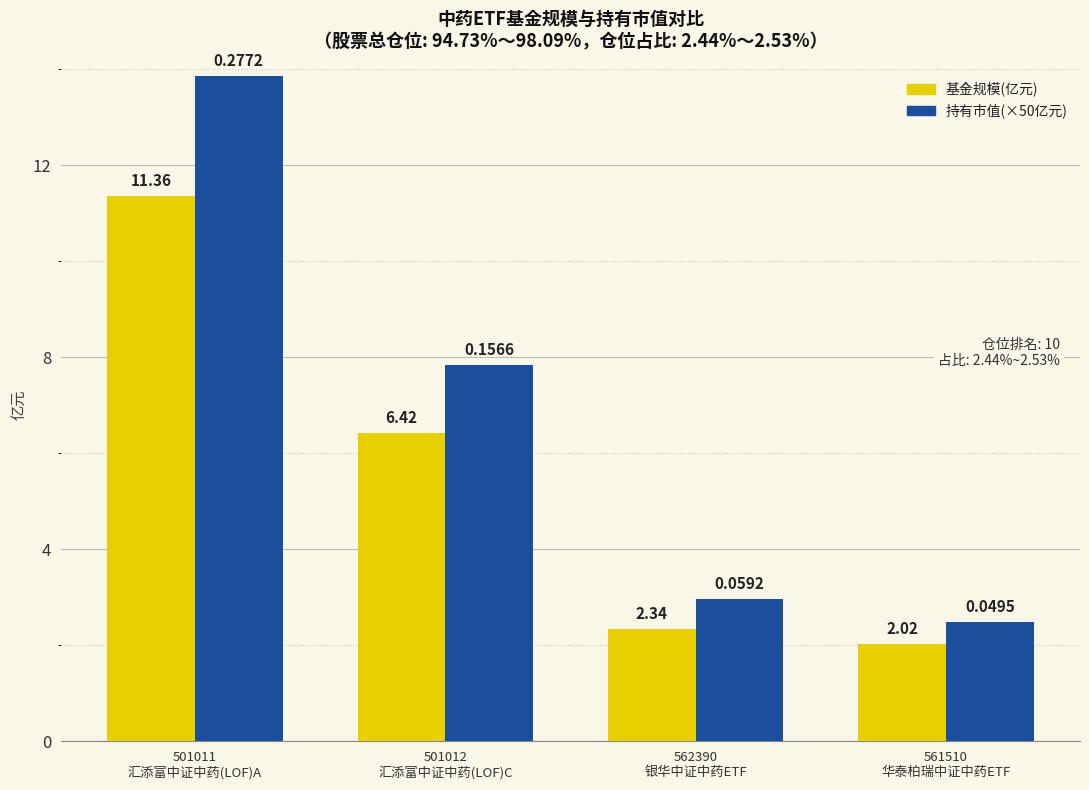

How many data points does each series have?

4